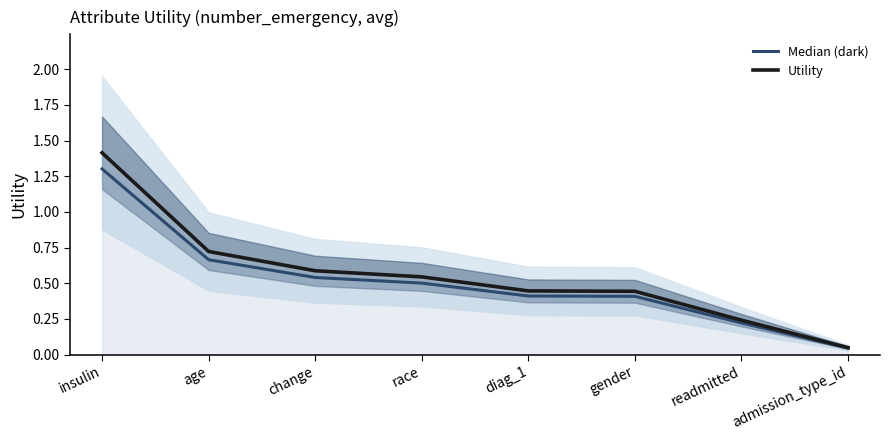

Which series has the largest total across all categories?

Utility